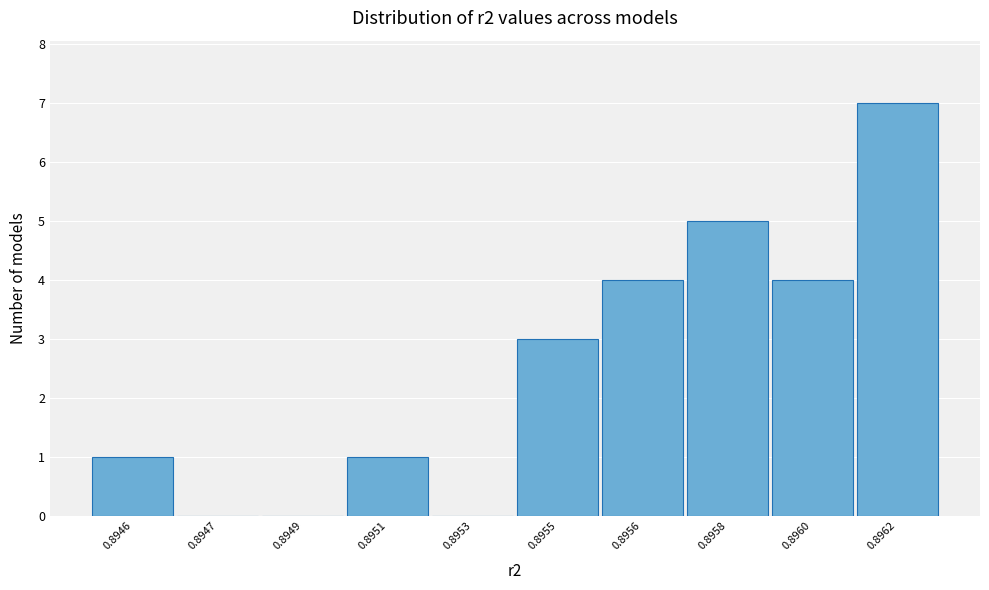

Reading left to right, transcribe all the data shown in this chart.

0.8946=1	0.8947=0	0.8949=0	0.8951=1	0.8953=0	0.8955=3	0.8956=4	0.8958=5	0.8960=4	0.8962=7